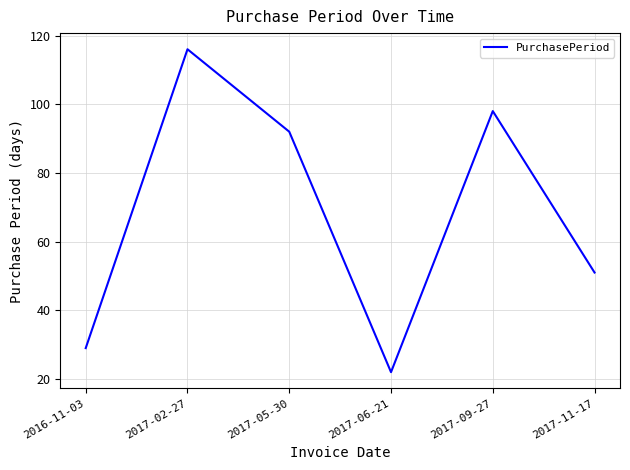

What is the greatest value displayed?

116